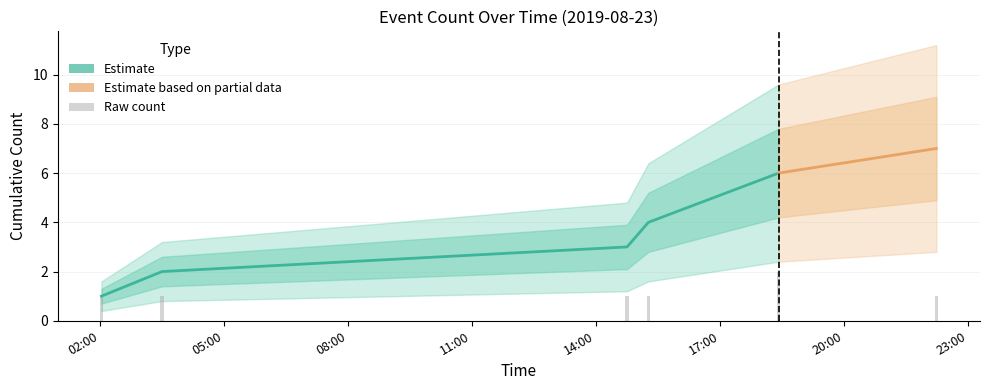

Which category has the lowest value across all series?

02:00